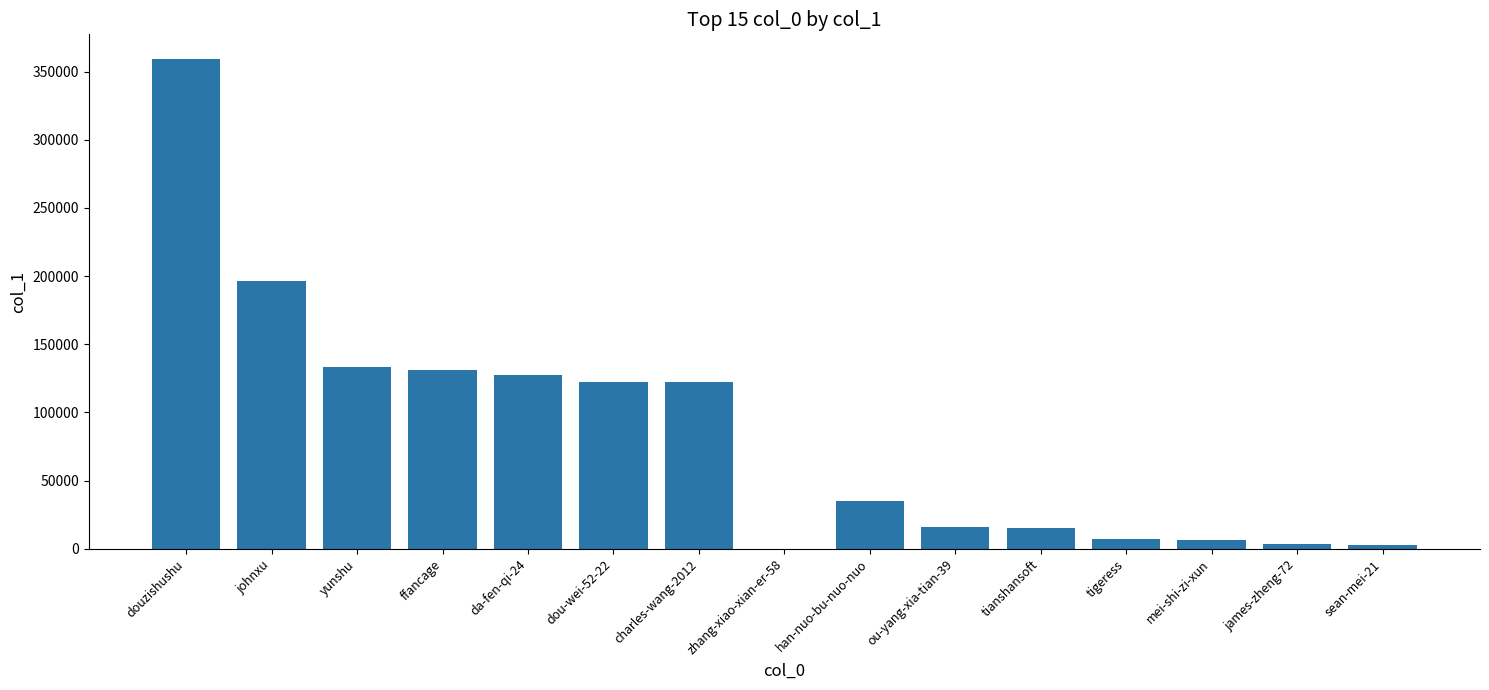

Which has a higher value, douzishushu or da-fen-qi-24?

douzishushu